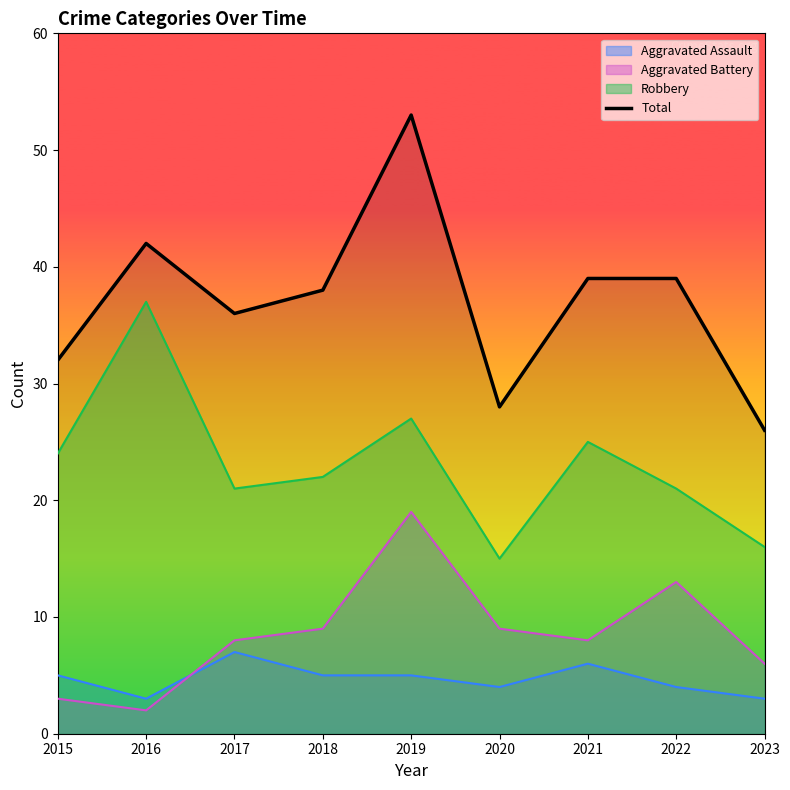

What value does the data have at 2016, to the nearest 5?

40